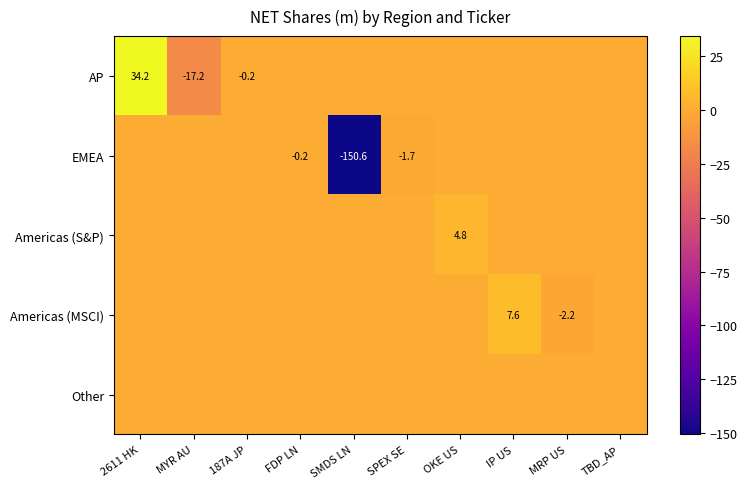

The AP series shows -6.1 at MYR AU. True or false?

False